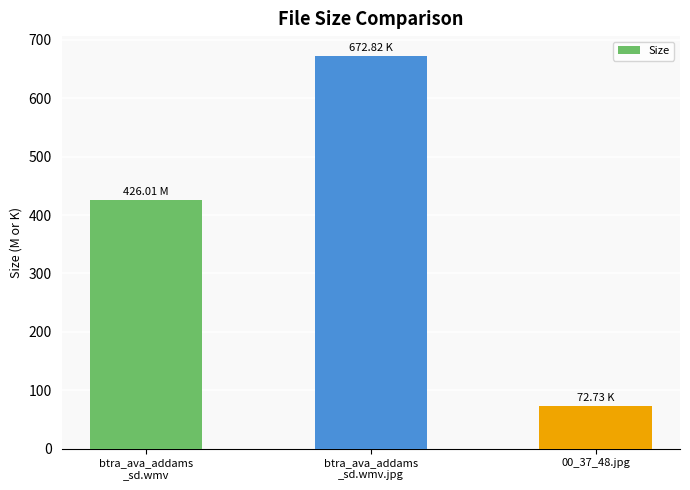

Which has a higher value, btra_ava_addams
_sd.wmv.jpg or btra_ava_addams
_sd.wmv?

btra_ava_addams
_sd.wmv.jpg